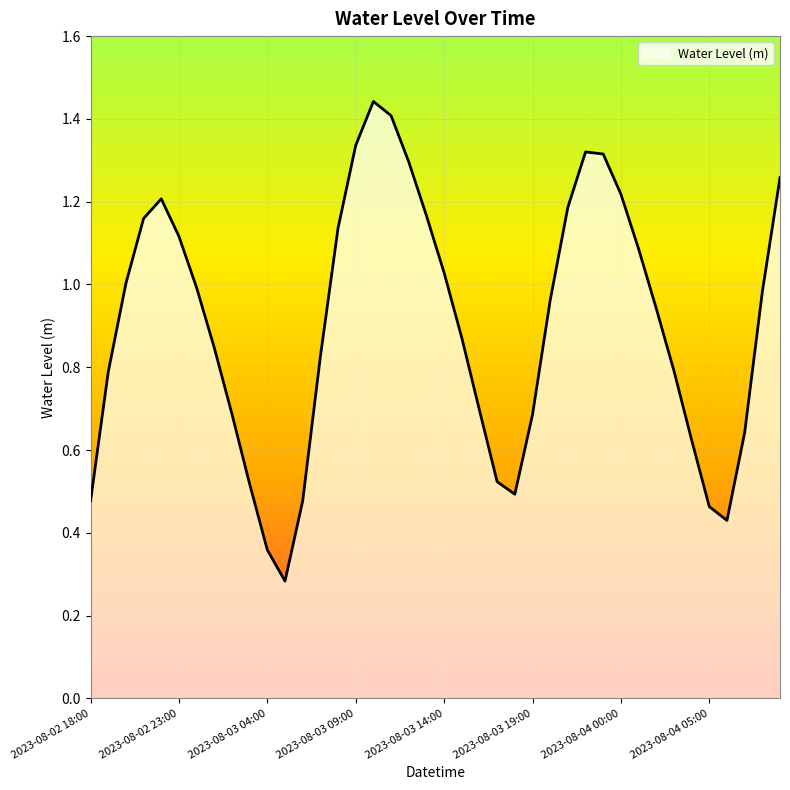

How many points are lower than both their immediate neighbors (excluding endpoints)?

3